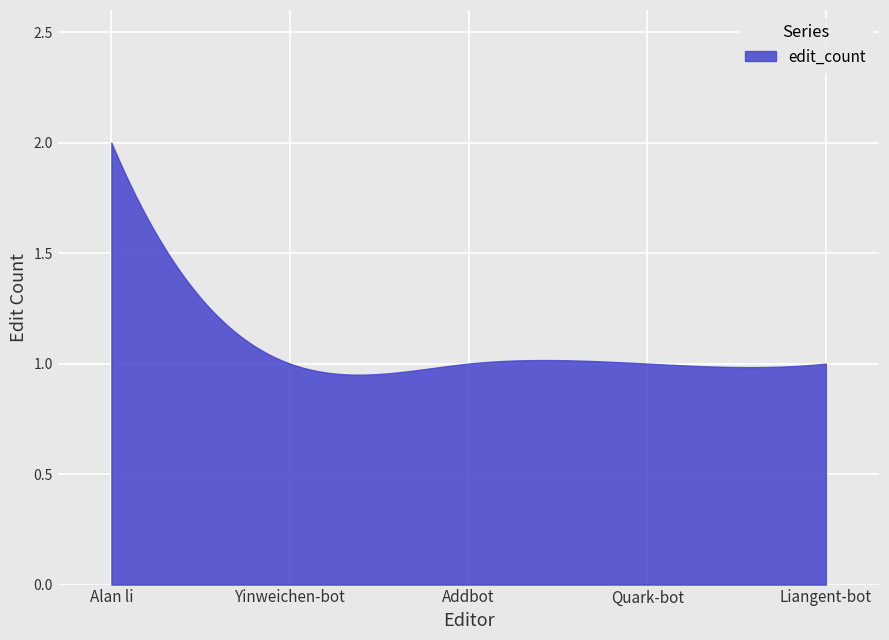

What is the maximum value shown in the chart?

2.0